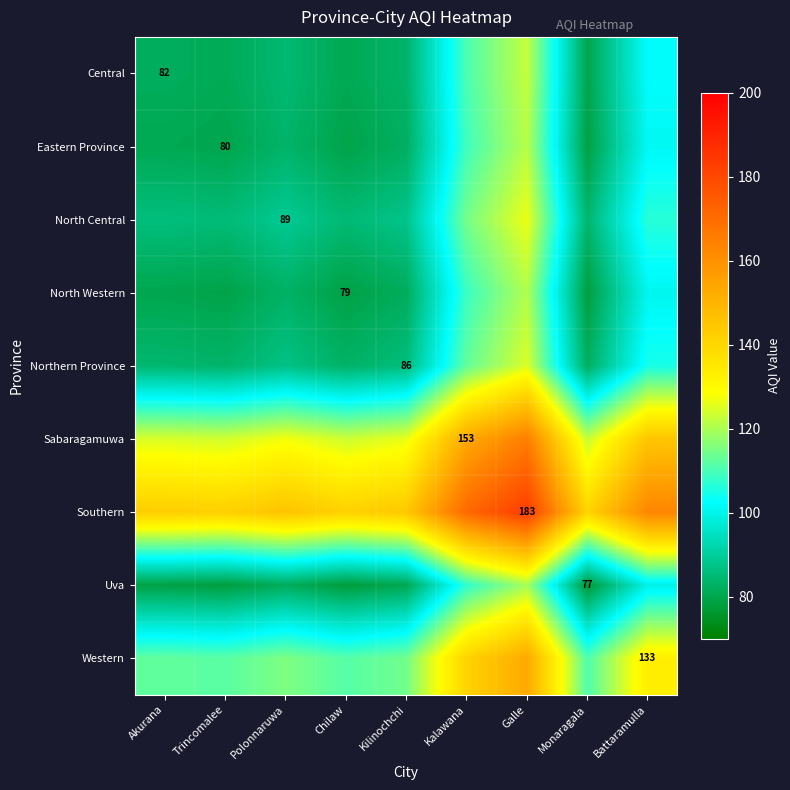

Is it true that Western equals 114.2 at Kilinochchi?

True